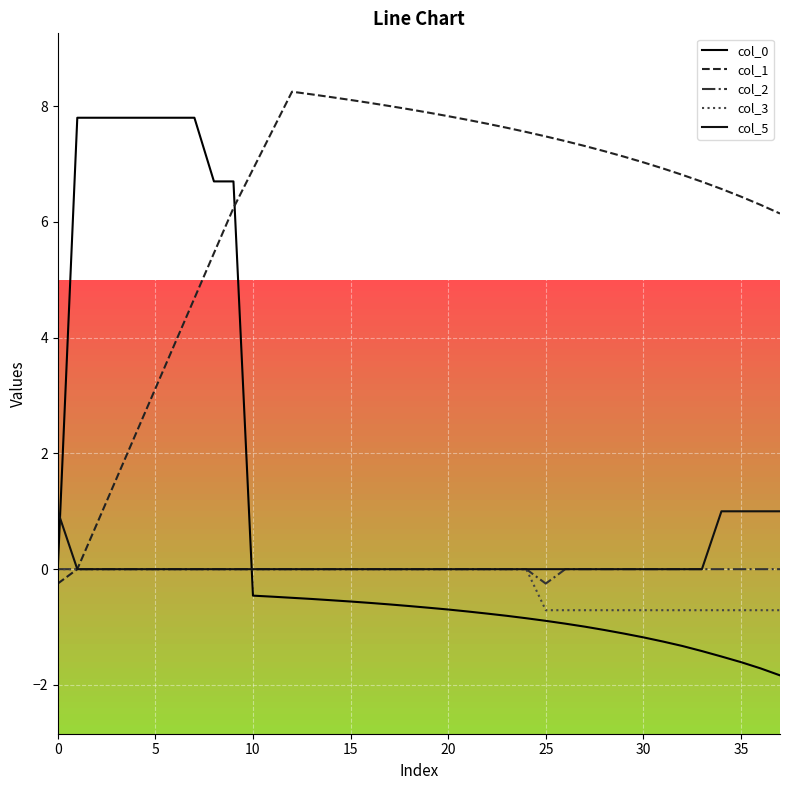

Does the chart display data point markers on the line(s)?

No